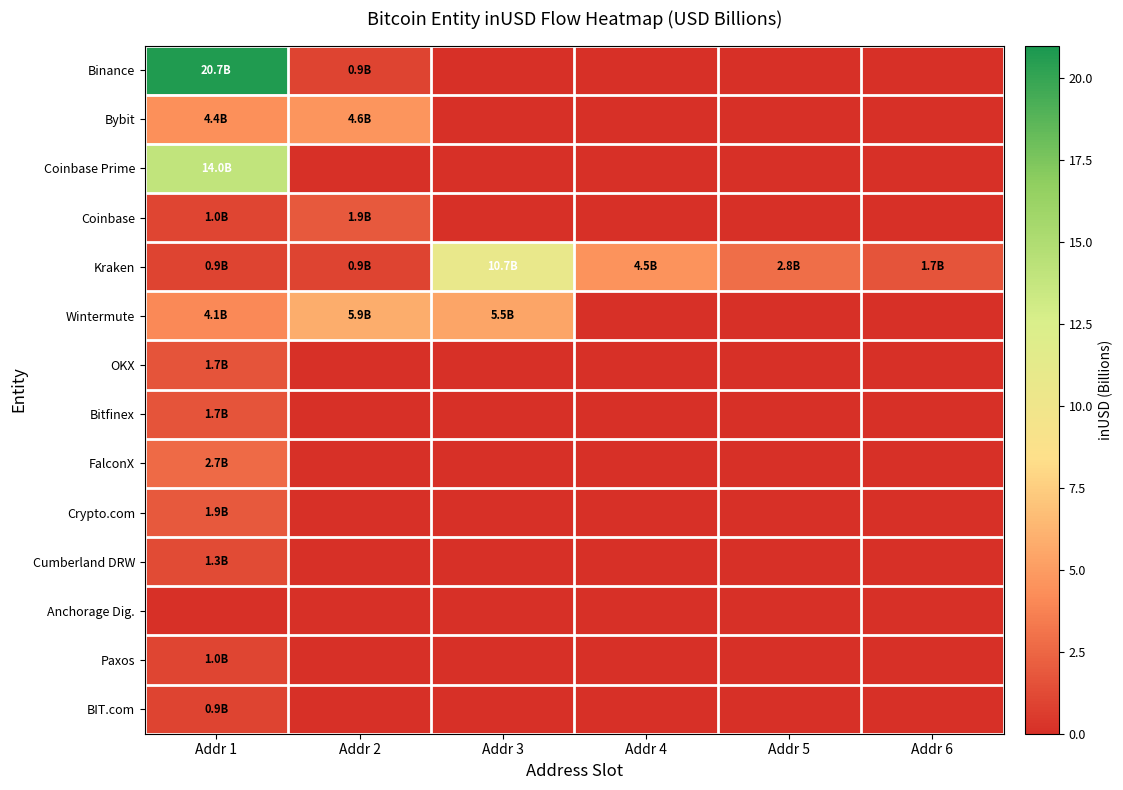

How many categories are shown in the chart?

6